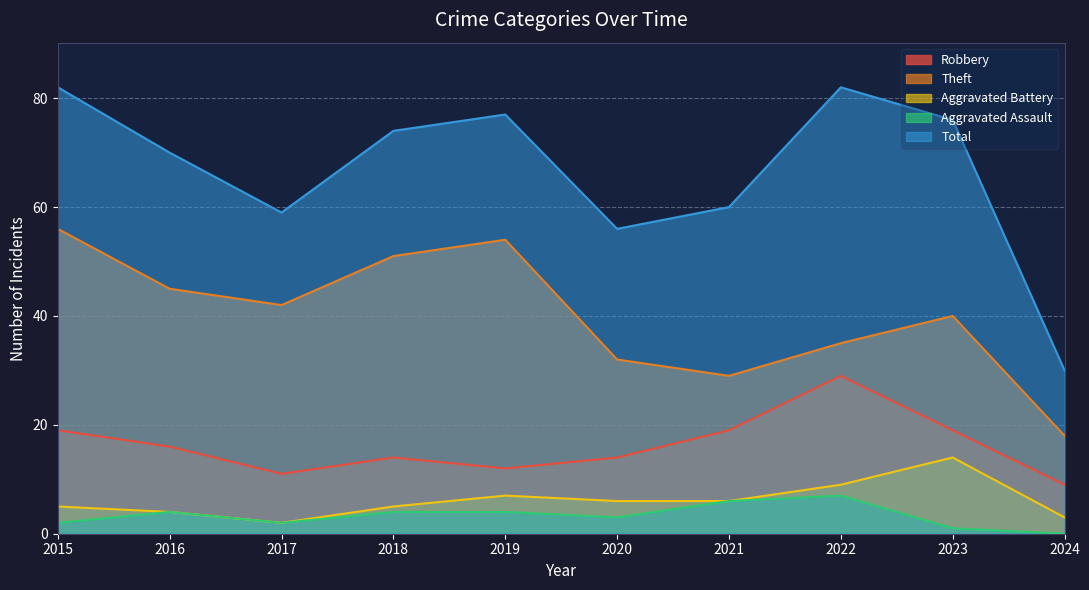

What is the greatest value displayed?

82